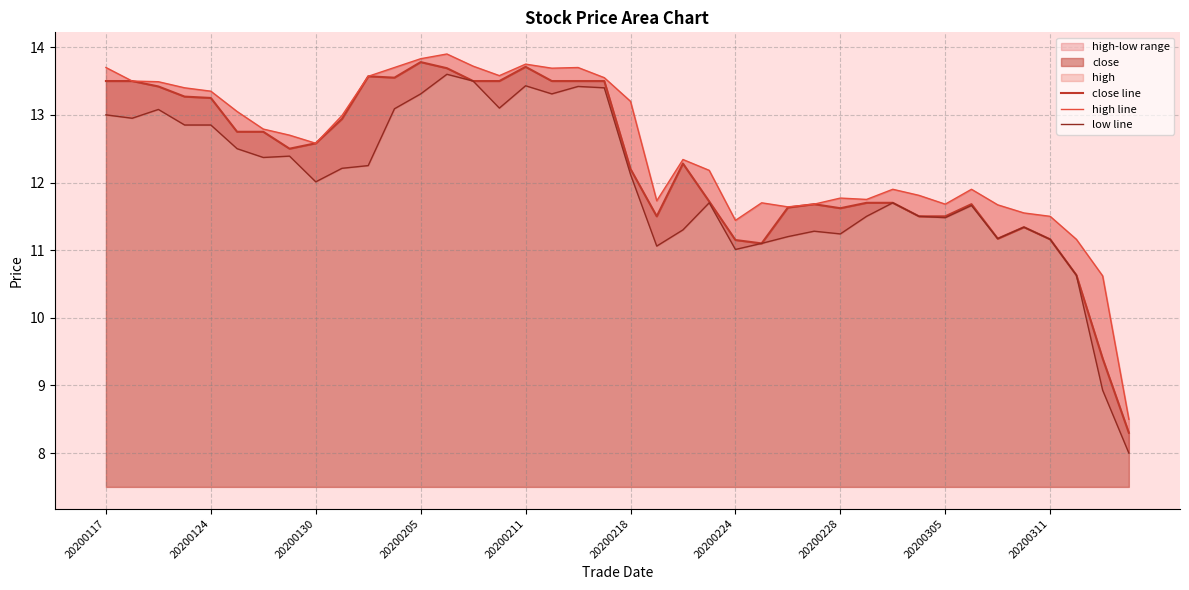

True or false: close line has more than 1 points higher than both neighbors.

True